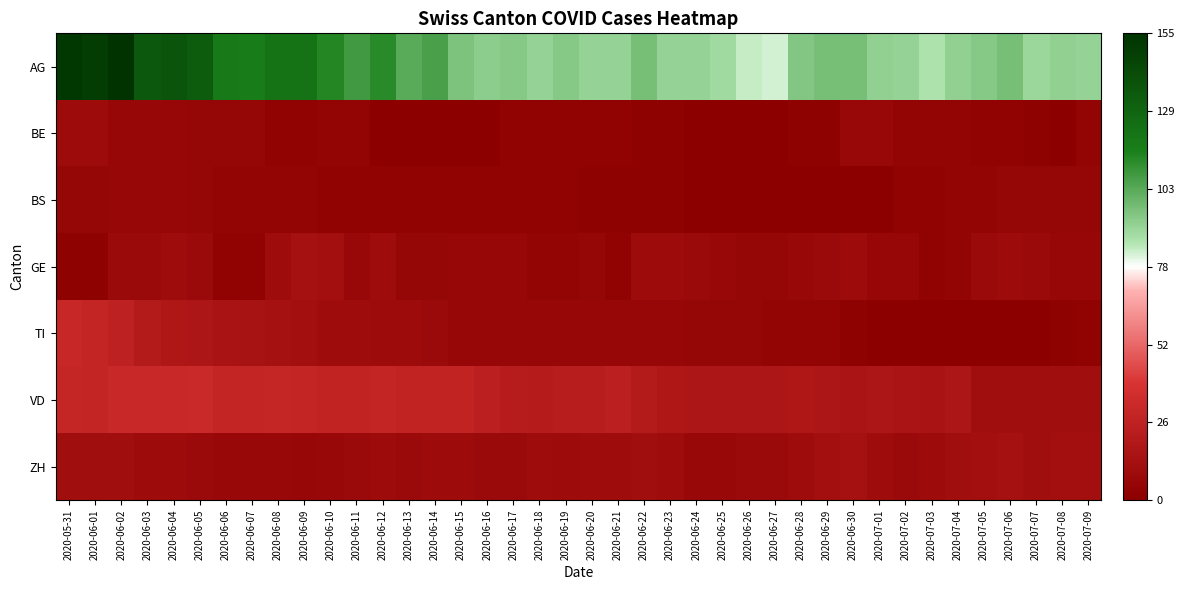

At which category is the sum across all series the highest?

2020-06-02